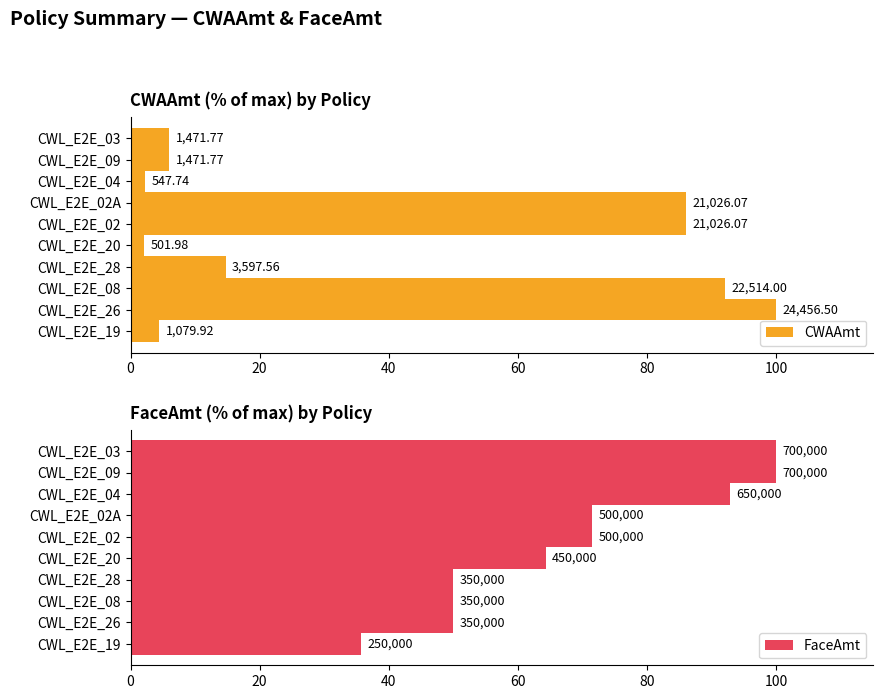

True or false: CWAAmt has a value of 0.6 at CWL_E2E_04.

False